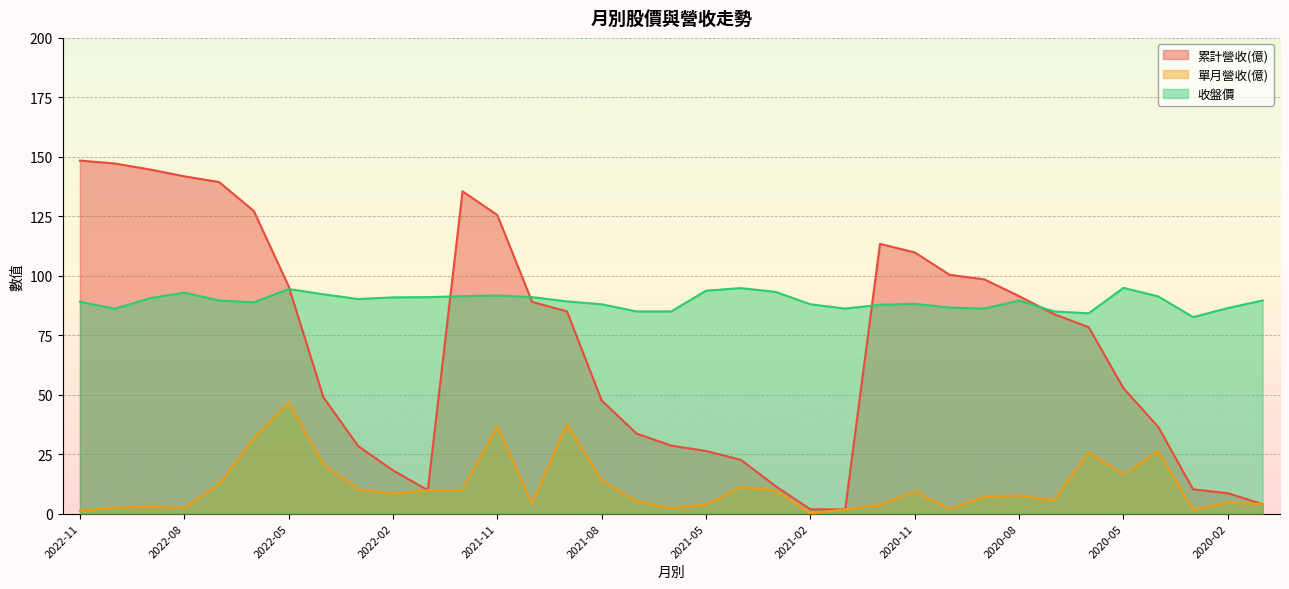

True or false: 收盤價 and 單月營收(億) intersect in this chart.

False